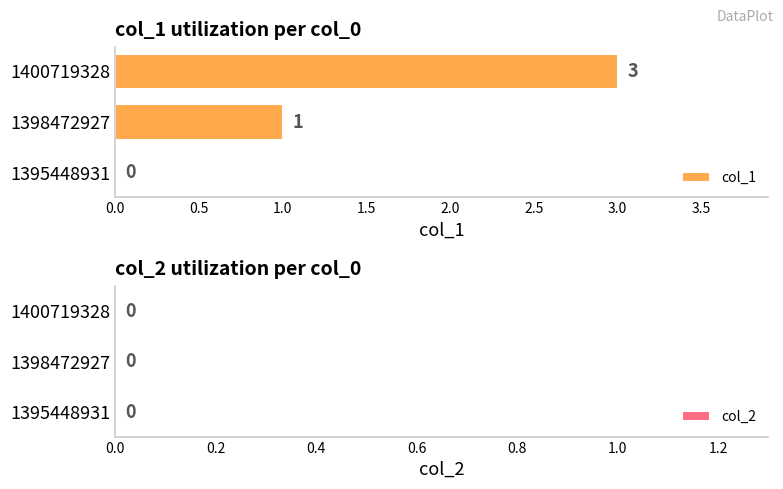

What value does the data have at 1400719328?

3